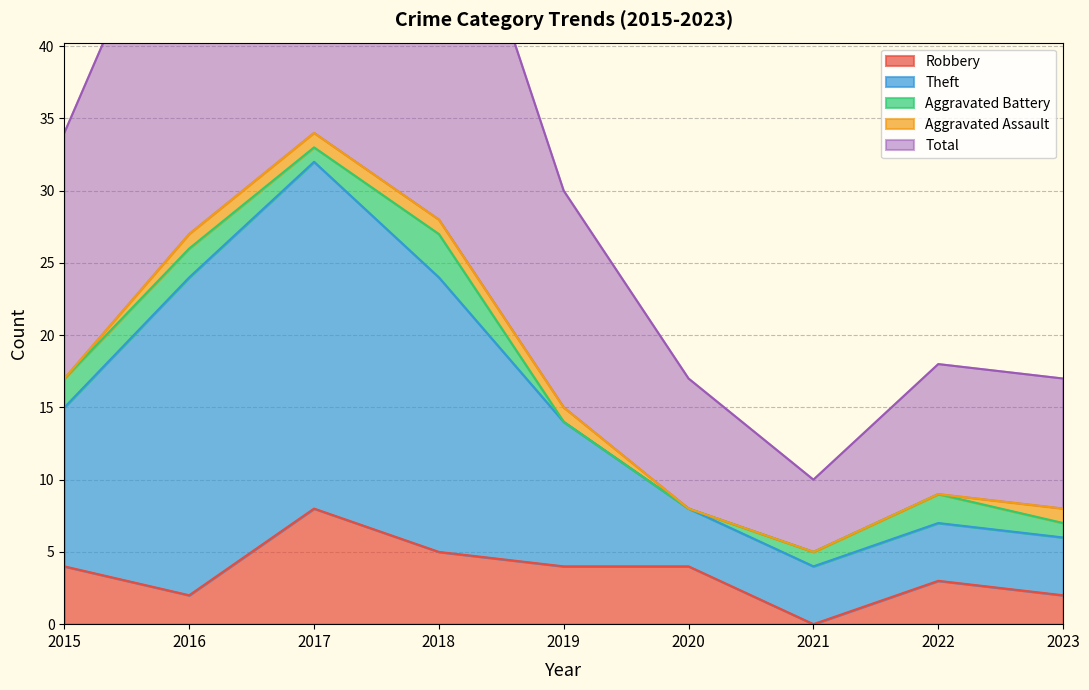

True or false: Robbery and Theft intersect in this chart.

False